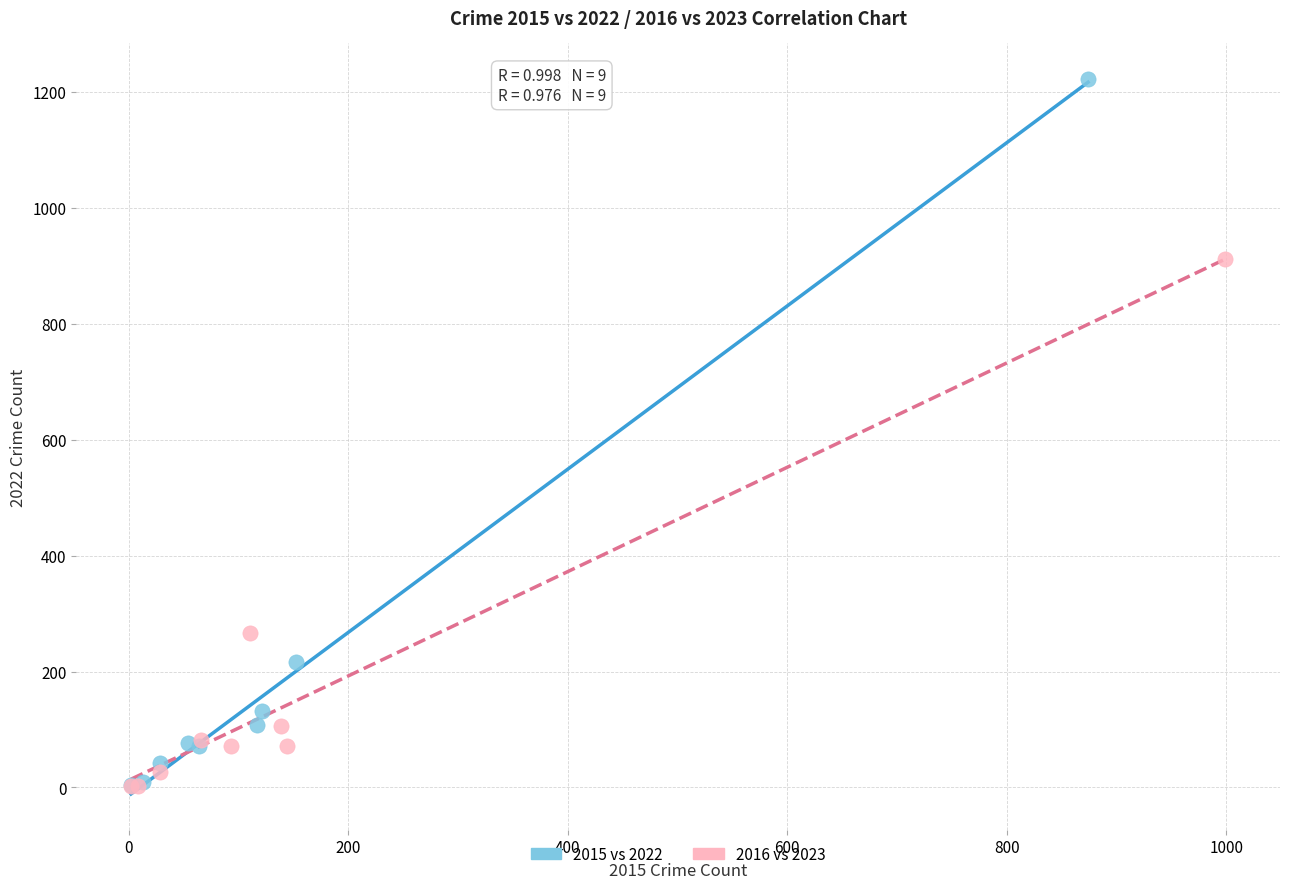

Which series reaches the maximum Y coordinate?

2015 vs 2022